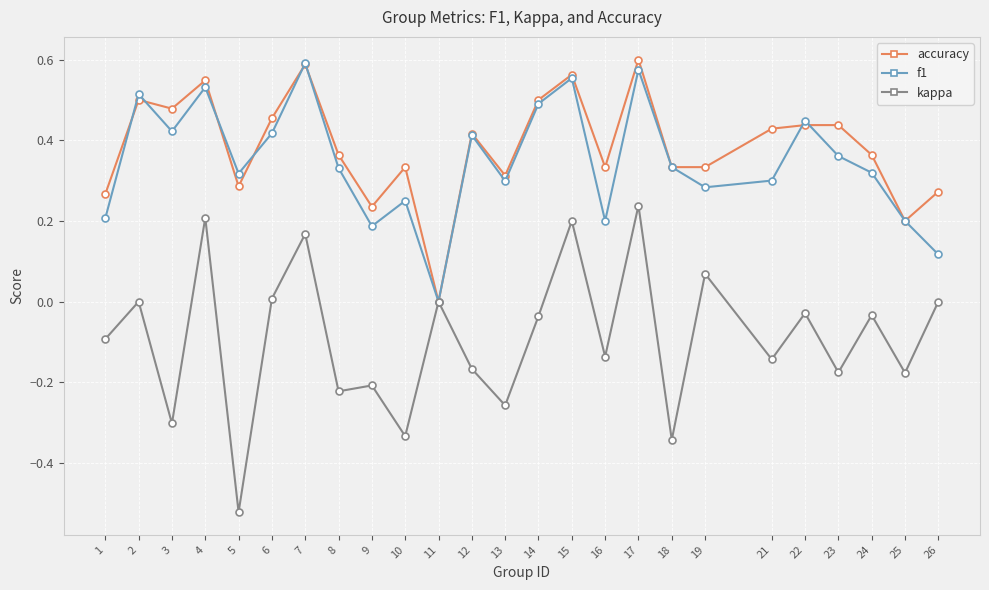

Which series has the widest spread of values?

kappa